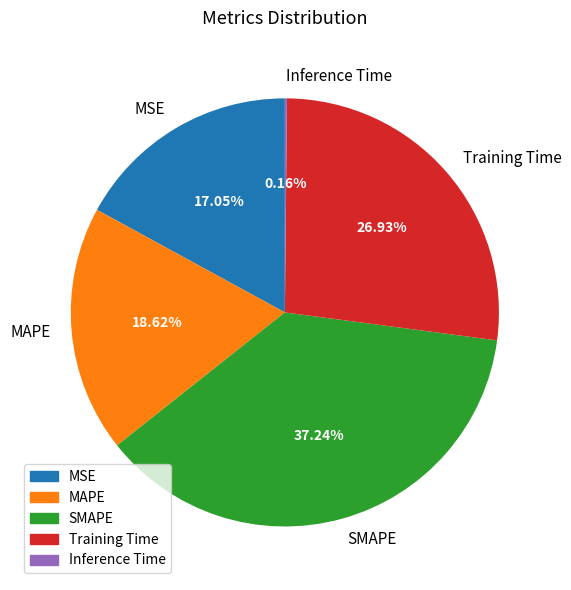

What percentage is the Training Time slice, to the nearest percent?

27%